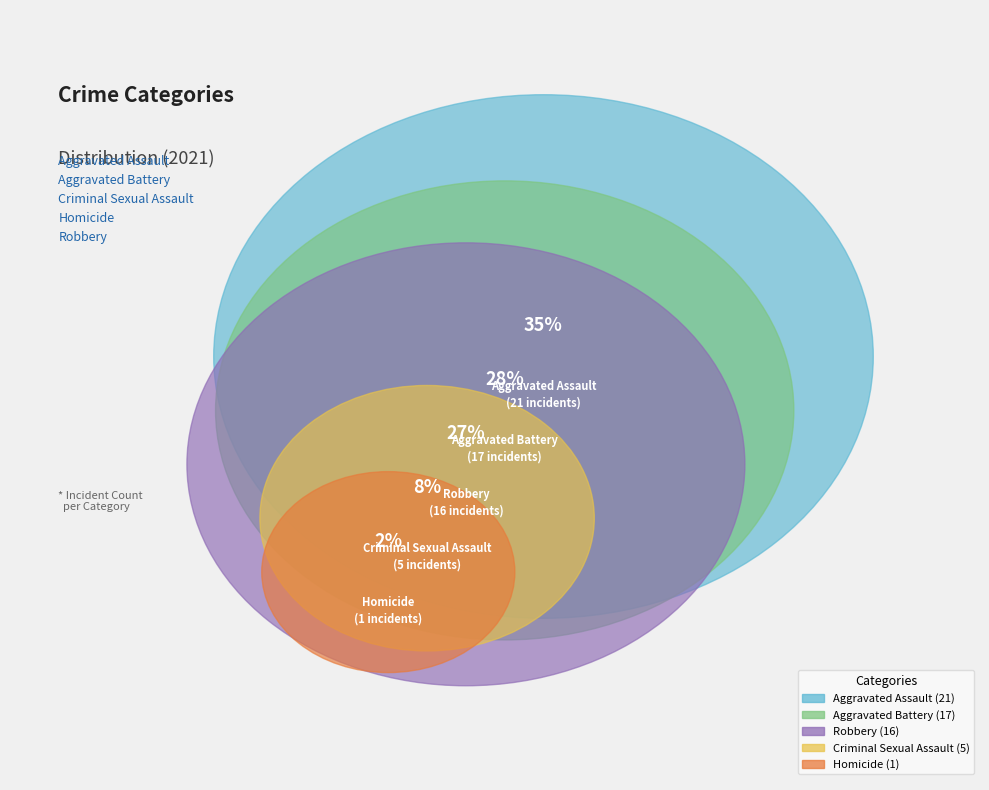

Combined, do Homicide and Aggravated Battery account for over 50%?

No